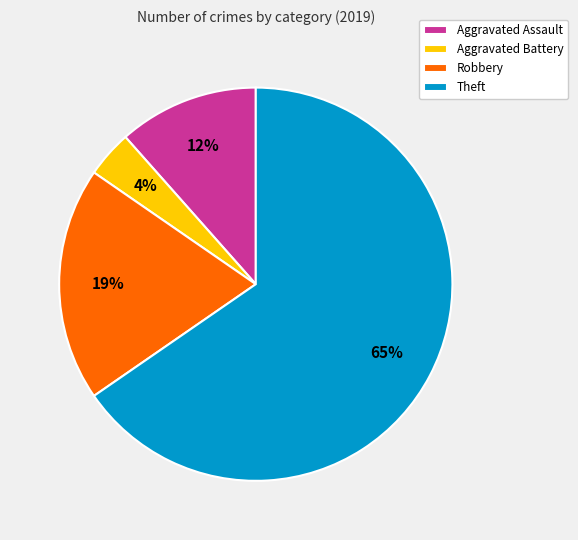

Is the sum of Aggravated Battery and Aggravated Assault greater than half?

No